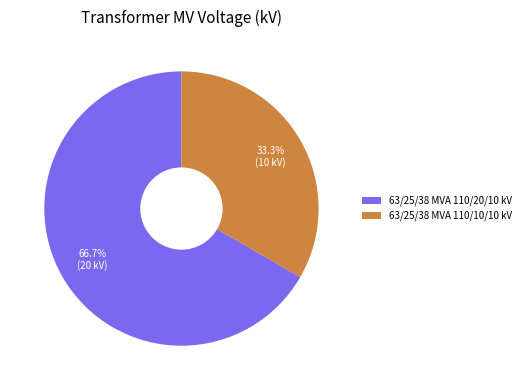

What percentage is NOT represented by 63/25/38 MVA 110/20/10 kV?

33.3%